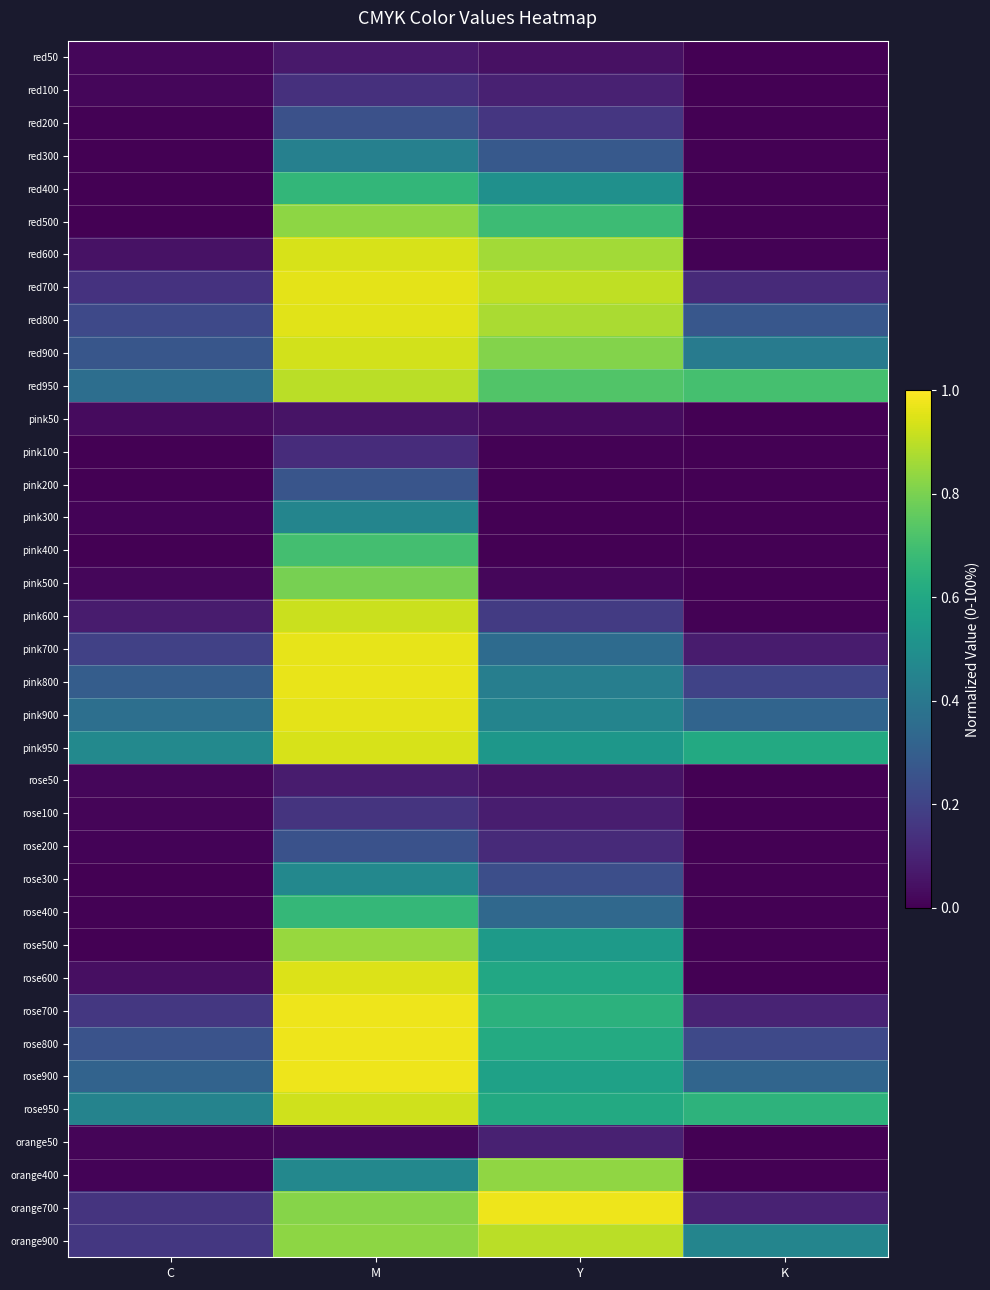

Reading left to right, transcribe all the data shown in this chart.

red50: C=0.0	M=0.1	Y=0.0	K=0.0
red100: C=0.0	M=0.1	Y=0.1	K=0.0
red200: C=0.0	M=0.2	Y=0.2	K=0.0
red300: C=0.0	M=0.4	Y=0.3	K=0.0
red400: C=0.0	M=0.7	Y=0.5	K=0.0
red500: C=0.0	M=0.8	Y=0.7	K=0.0
red600: C=0.0	M=0.9	Y=0.9	K=0.0
red700: C=0.1	M=1.0	Y=0.9	K=0.1
red800: C=0.2	M=1.0	Y=0.9	K=0.3
red900: C=0.3	M=0.9	Y=0.8	K=0.4
red950: C=0.4	M=0.9	Y=0.7	K=0.7
pink50: C=0.0	M=0.1	Y=0.0	K=0.0
pink100: C=0.0	M=0.1	Y=0.0	K=0.0
pink200: C=0.0	M=0.3	Y=0.0	K=0.0
pink300: C=0.0	M=0.5	Y=0.0	K=0.0
pink400: C=0.0	M=0.7	Y=0.0	K=0.0
pink500: C=0.0	M=0.8	Y=0.0	K=0.0
pink600: C=0.1	M=0.9	Y=0.2	K=0.0
pink700: C=0.2	M=1.0	Y=0.4	K=0.1
pink800: C=0.3	M=1.0	Y=0.4	K=0.2
pink900: C=0.4	M=1.0	Y=0.5	K=0.3
pink950: C=0.5	M=0.9	Y=0.5	K=0.6
rose50: C=0.0	M=0.1	Y=0.0	K=0.0
rose100: C=0.0	M=0.2	Y=0.1	K=0.0
rose200: C=0.0	M=0.2	Y=0.1	K=0.0
rose300: C=0.0	M=0.5	Y=0.2	K=0.0
rose400: C=0.0	M=0.7	Y=0.3	K=0.0
rose500: C=0.0	M=0.8	Y=0.5	K=0.0
rose600: C=0.0	M=0.9	Y=0.6	K=0.0
rose700: C=0.2	M=1.0	Y=0.6	K=0.1
rose800: C=0.3	M=1.0	Y=0.6	K=0.2
rose900: C=0.3	M=1.0	Y=0.6	K=0.3
rose950: C=0.4	M=0.9	Y=0.6	K=0.6
orange50: C=0.0	M=0.0	Y=0.1	K=0.0
orange400: C=0.0	M=0.5	Y=0.8	K=0.0
orange700: C=0.1	M=0.8	Y=1.0	K=0.1
orange900: C=0.2	M=0.8	Y=0.9	K=0.5